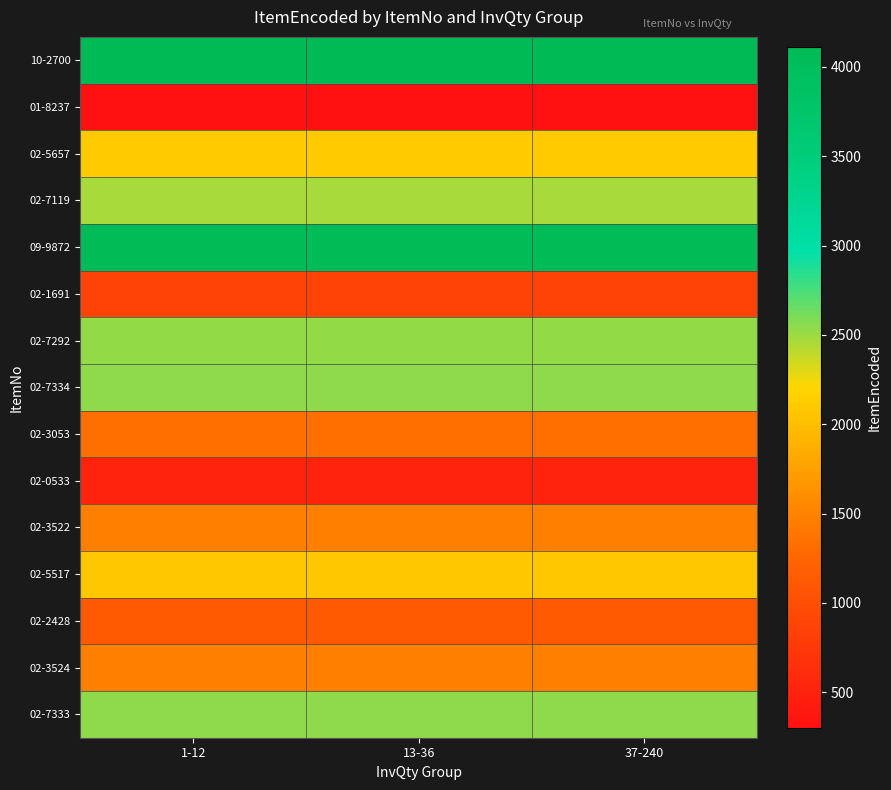

Which series has the largest total across all categories?

10-2700